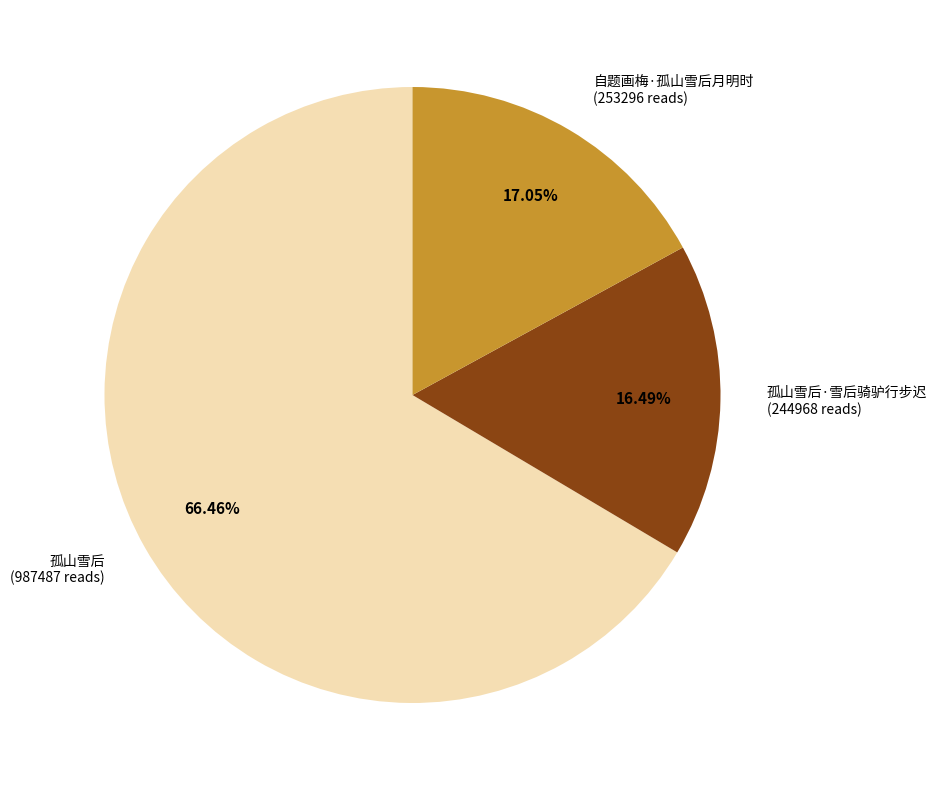

To the nearest percent, what portion does 孤山雪后·雪后骑驴行步迟 represent?

16%